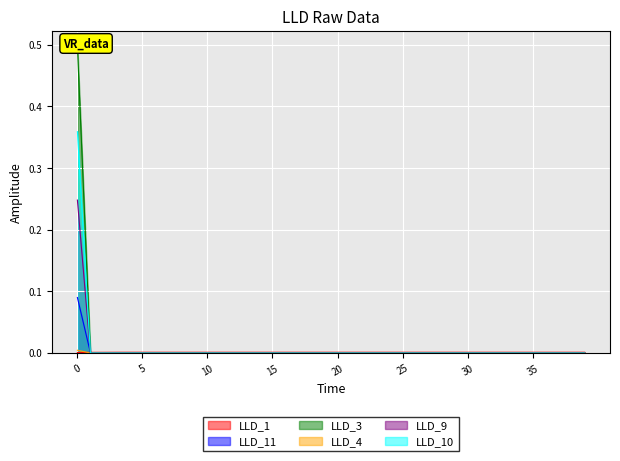

True or false: LLD_3 has more than 2 interior local peaks.

False